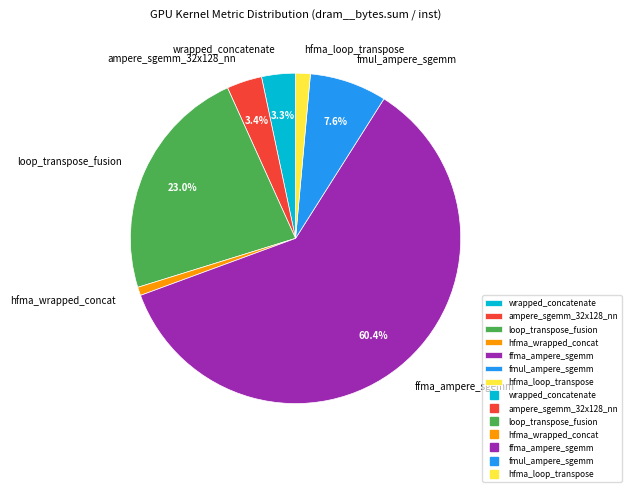

Combined, do loop_transpose_fusion and hfma_loop_transpose account for over 50%?

No